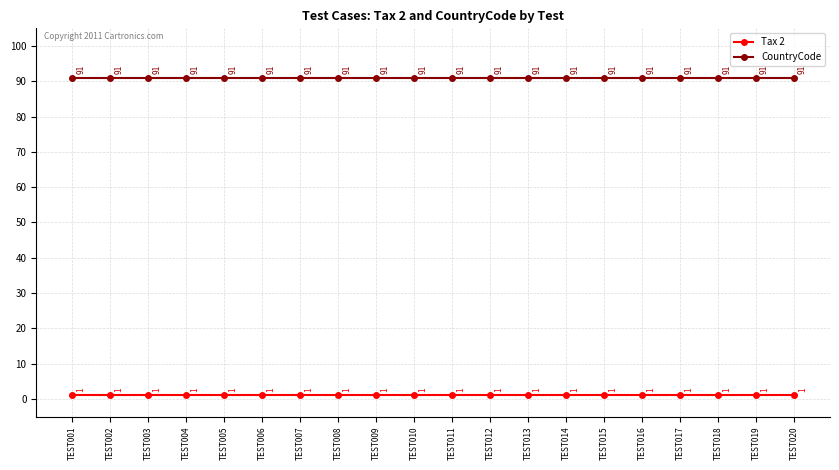

How many data points does each series have?

20